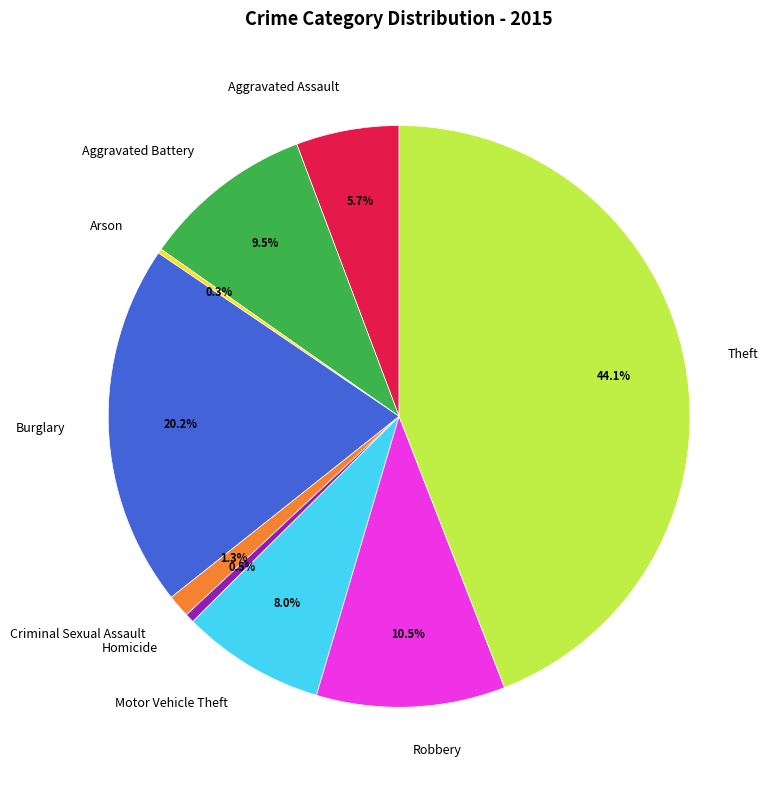

Does Robbery represent more than half of the total?

No